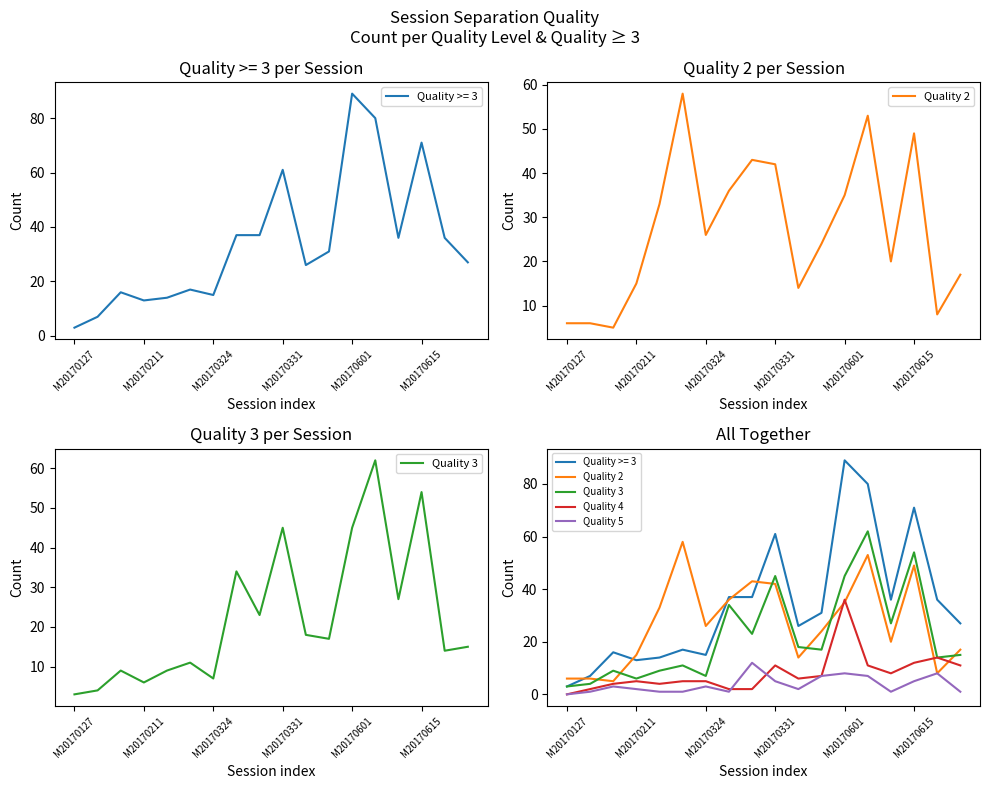

True or false: Quality 4 and Quality 3 intersect in this chart.

False